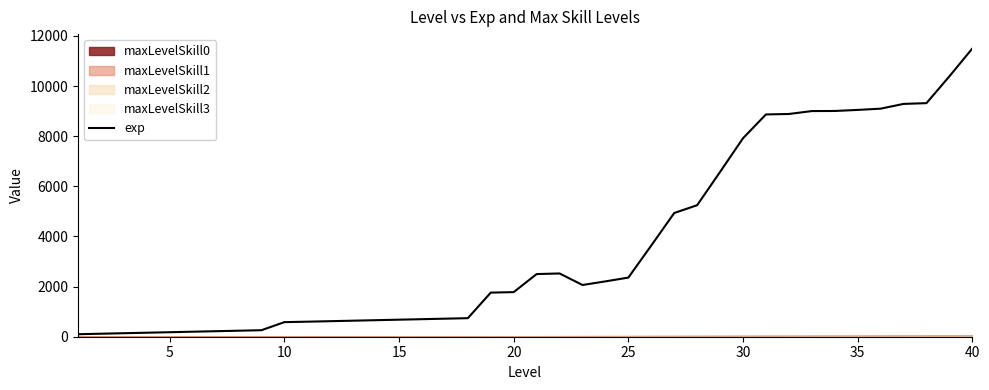

What is the difference between the second highest and minimum values?

10290